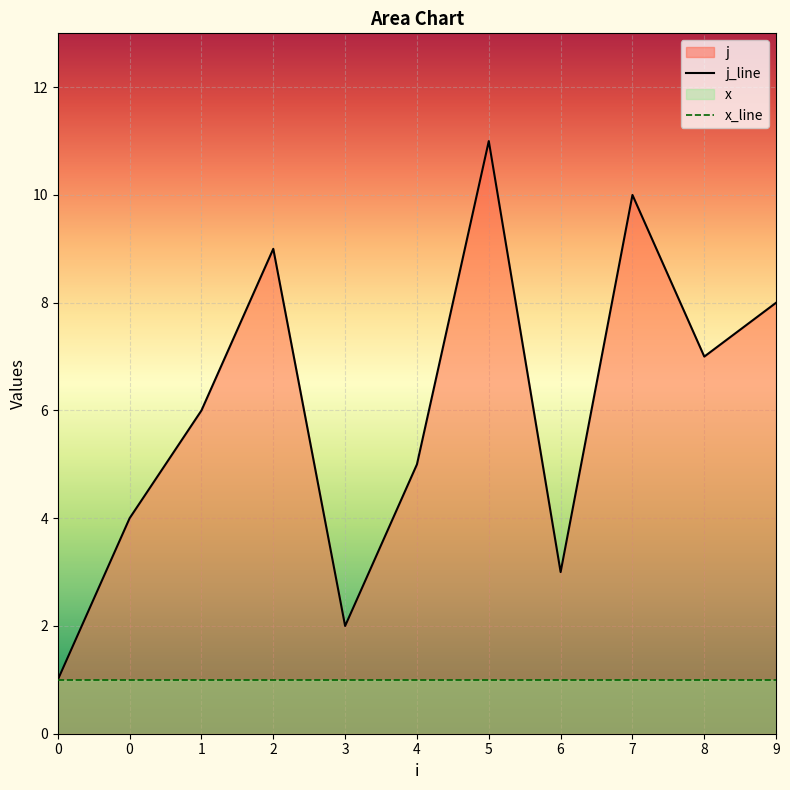

What is the ratio of the value at 8 to the value at 9?

0.9